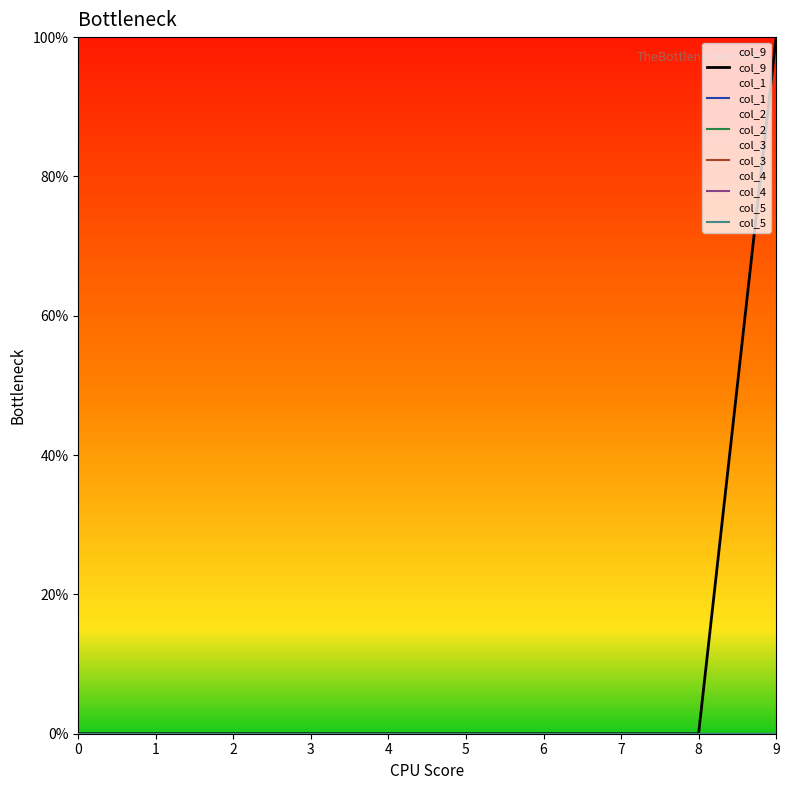

Is it true that col_9 equals 37 at 6?

False